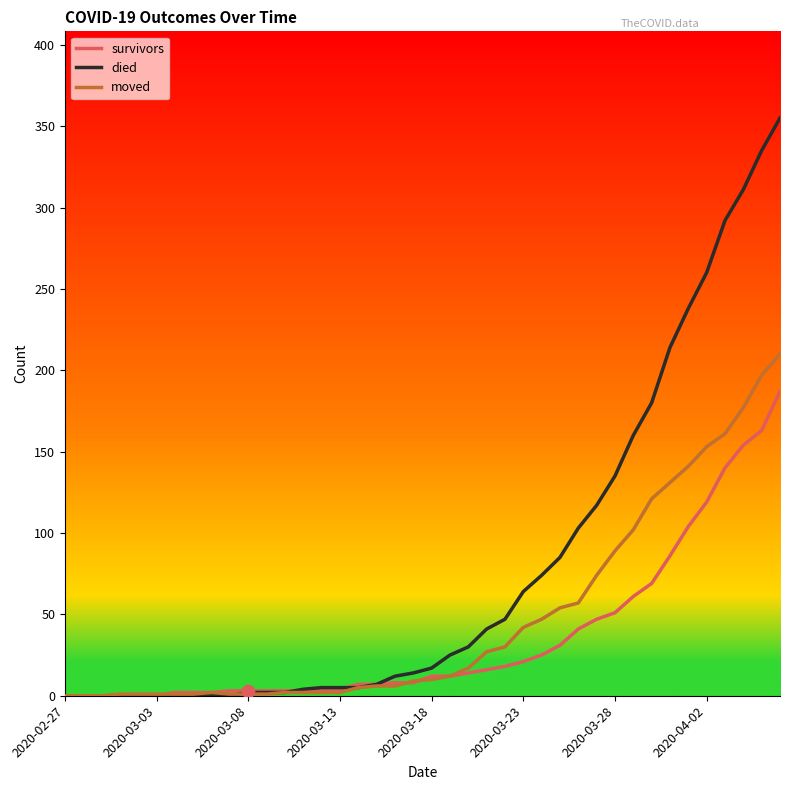

Which series has the largest range (max minus min)?

died